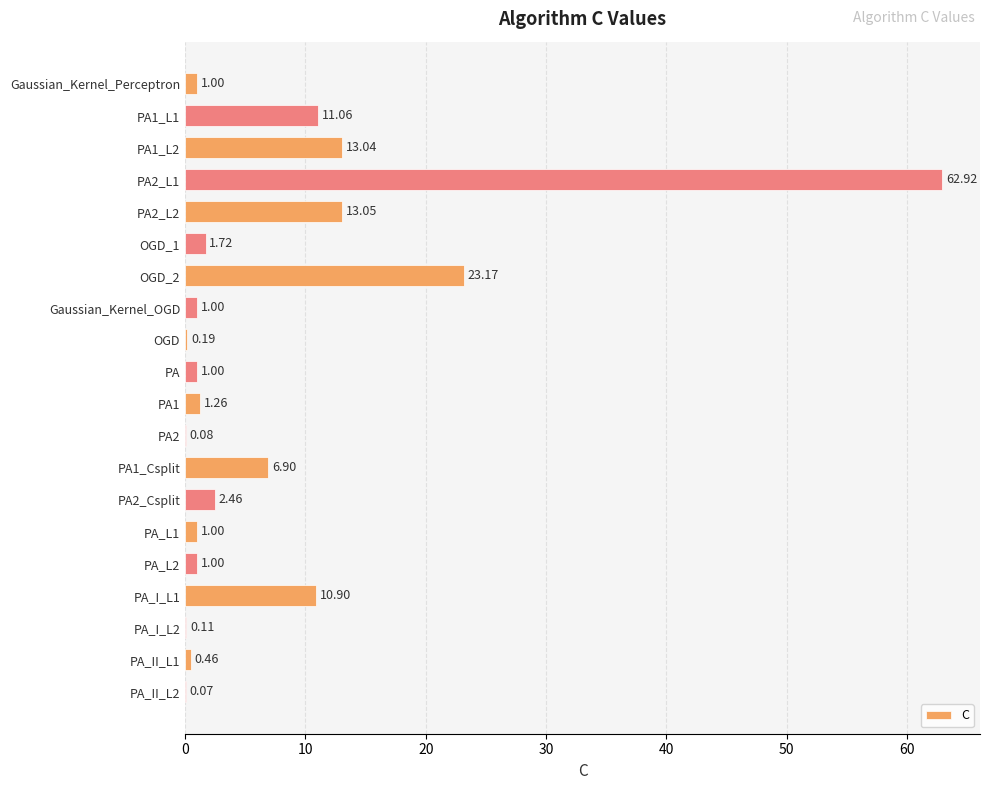

What is the change in value from Gaussian_Kernel_OGD to PA_I_L2?

-0.9